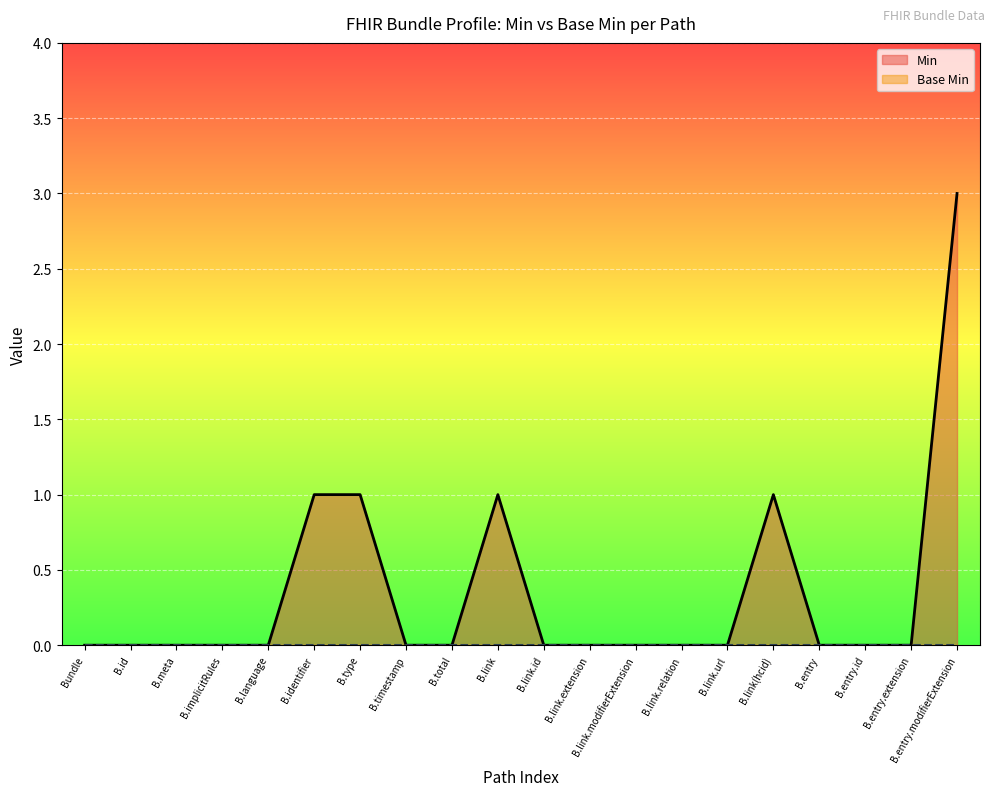

True or false: there are more than 2 points higher than both neighbors.

False